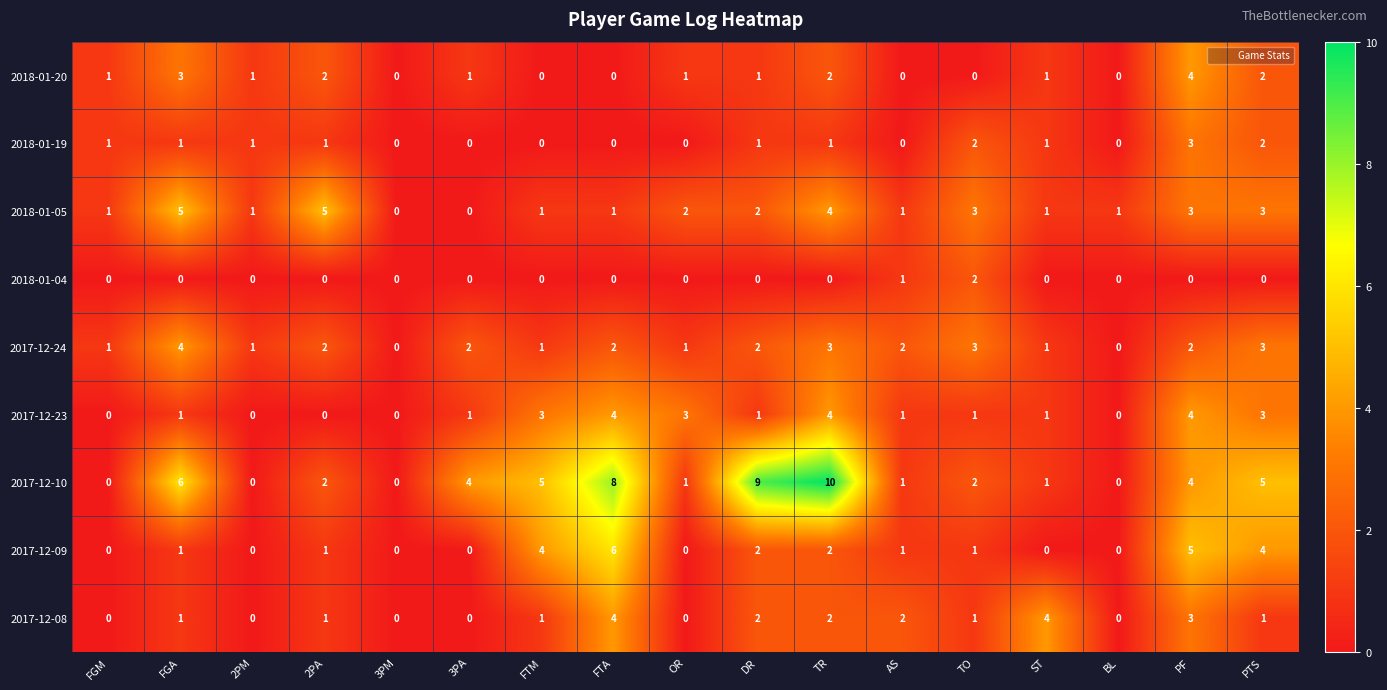

How many data points in 2017-12-23 are less than 1?

5